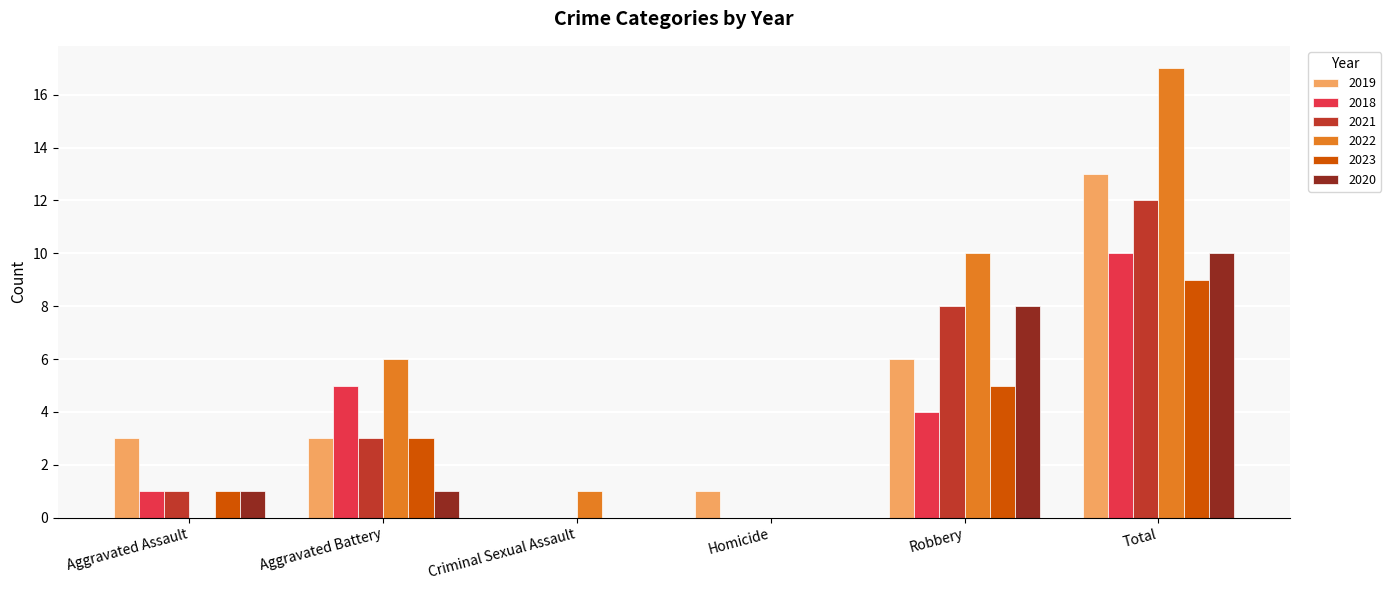

Which label corresponds to the largest value in the chart?

Total